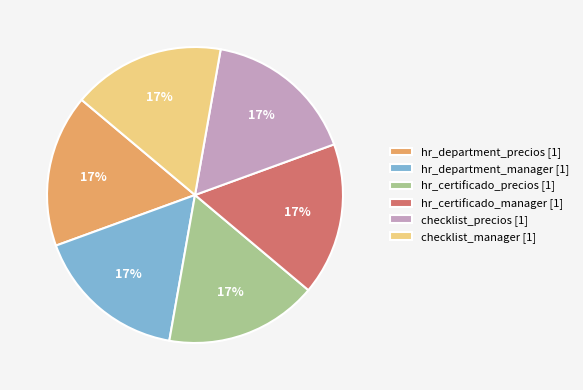

The hr_department_manager [1] slice represents 4% of the pie. True or false?

False